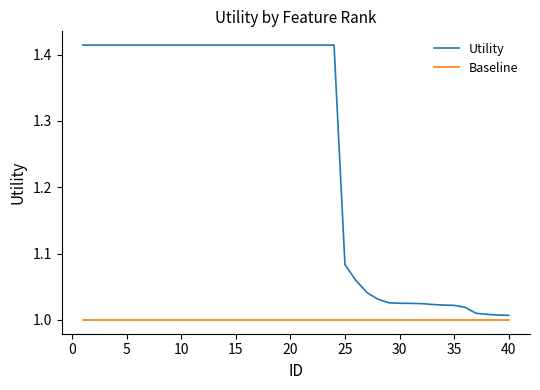

Which series has the largest total across all categories?

Utility